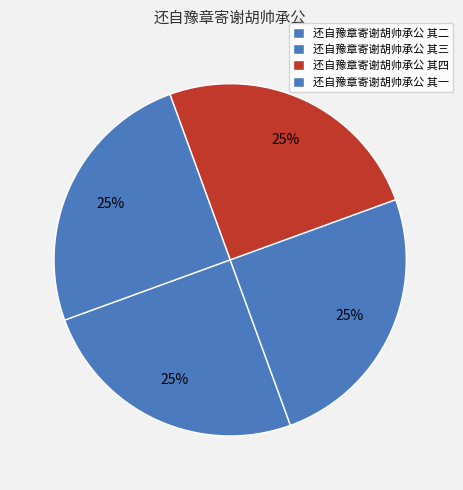

What percentage is the 还自豫章寄谢胡帅承公 其一 slice, to the nearest percent?

25%